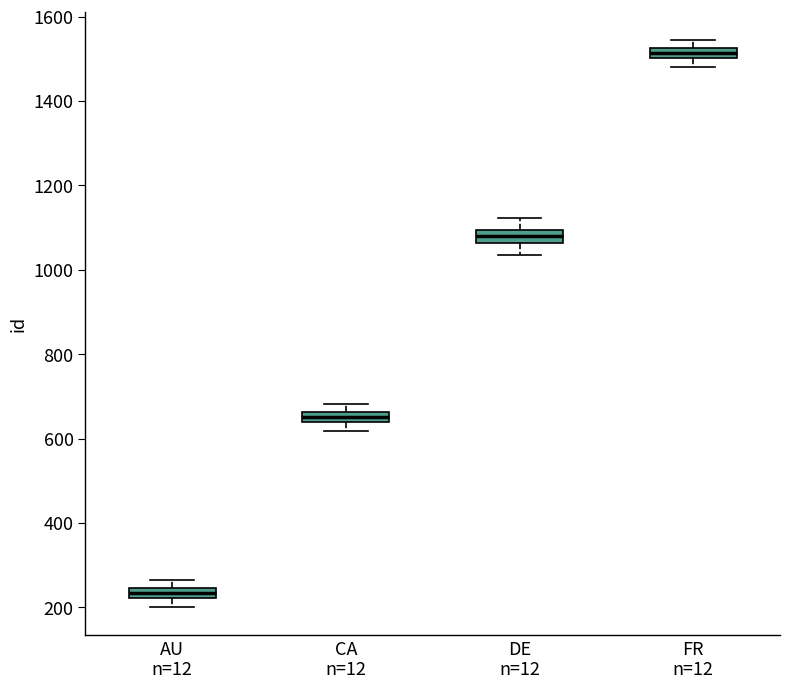

Where is the upper edge of the box for AU n=12 on the y-axis? The values are not printed on the chart, so give them approximately, as read against the axis.

240